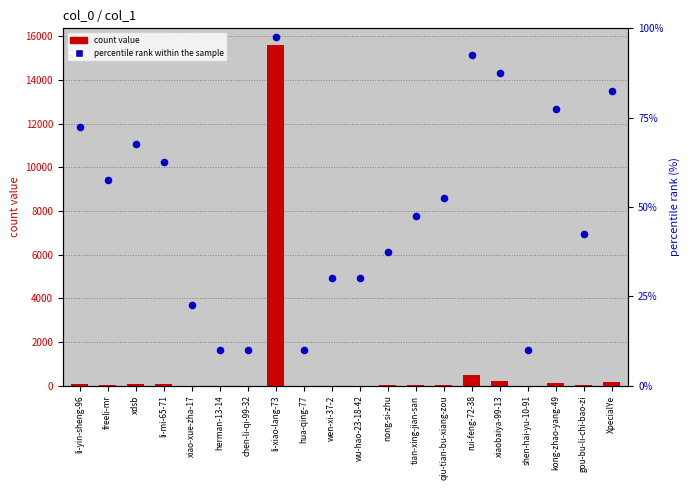

What are all the series names shown in the legend?

count value, percentile rank within the sample